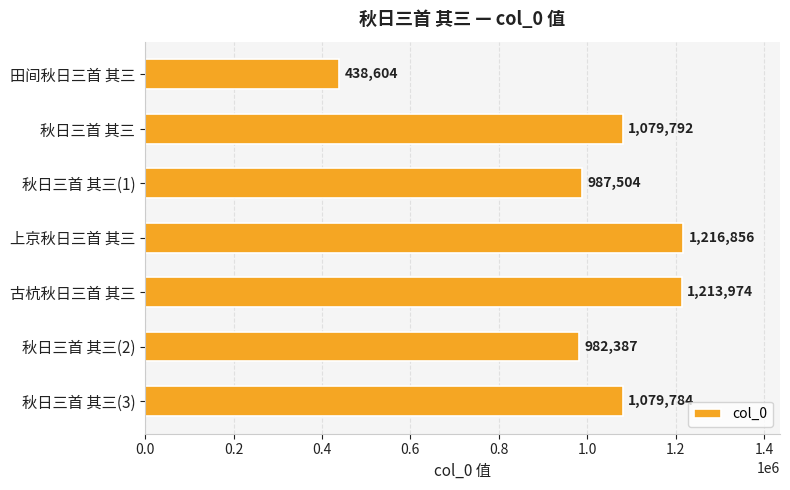

At which category does the chart reach its peak across all series?

上京秋日三首 其三